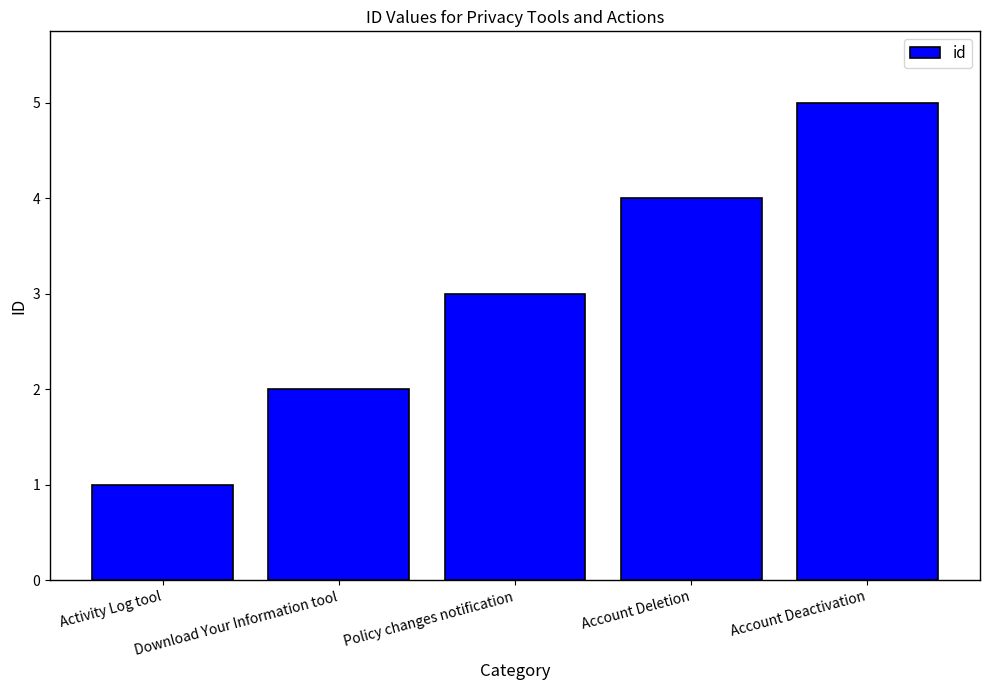

What is the change in value from Activity Log tool to Account Deactivation?

+4